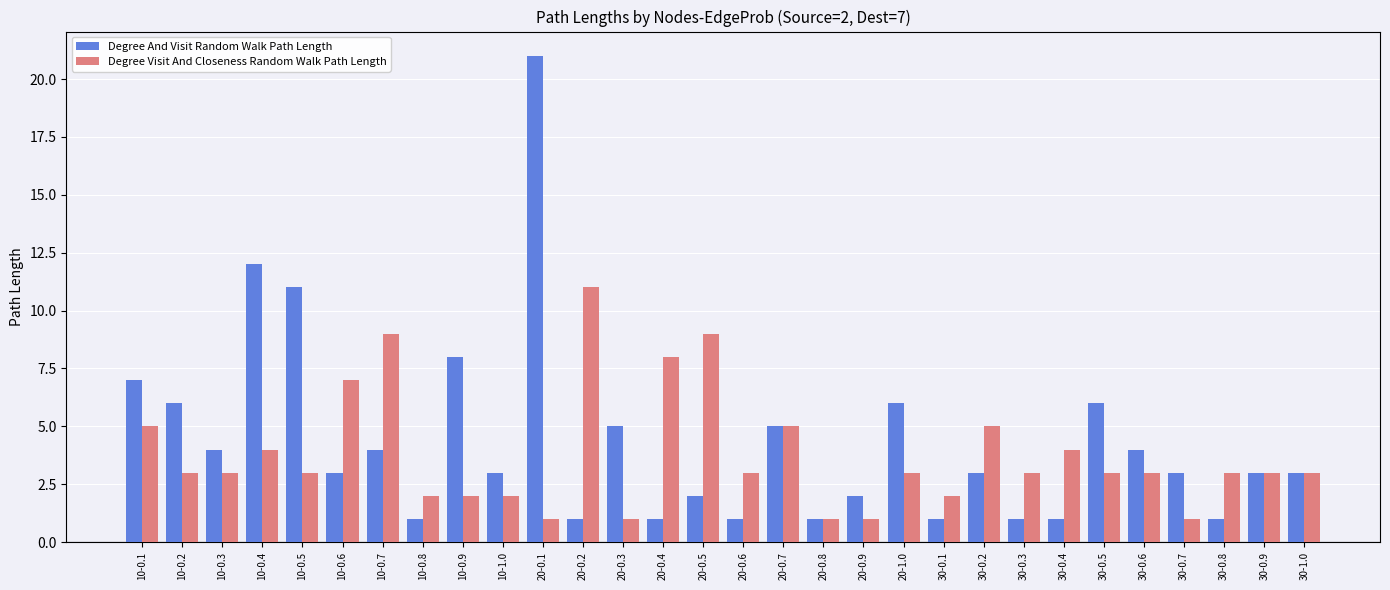

What is the sum of the Degree And Visit Random Walk Path Length values at 20-0.8 and 10-0.9?

9